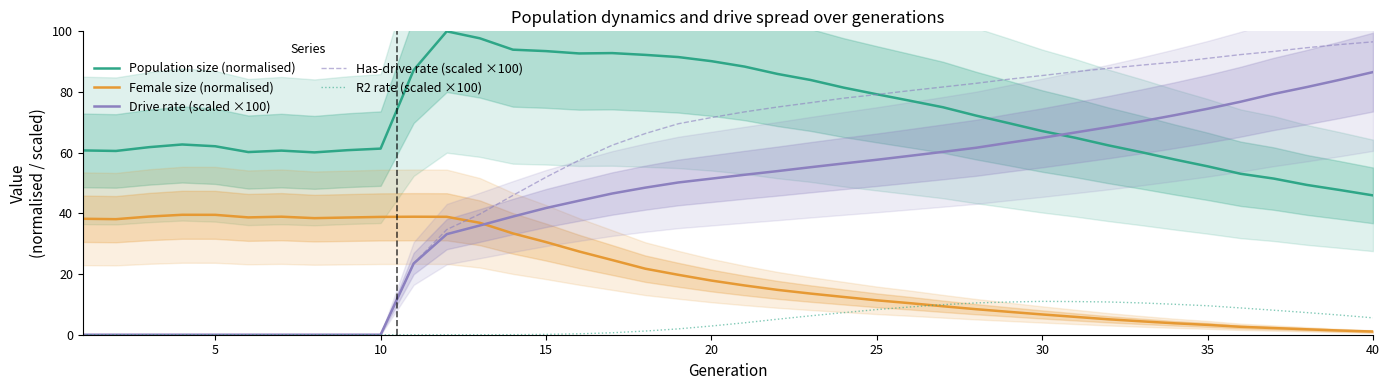

True or false: Population size (normalised) and R2 rate (scaled ×100) cross at least once.

False